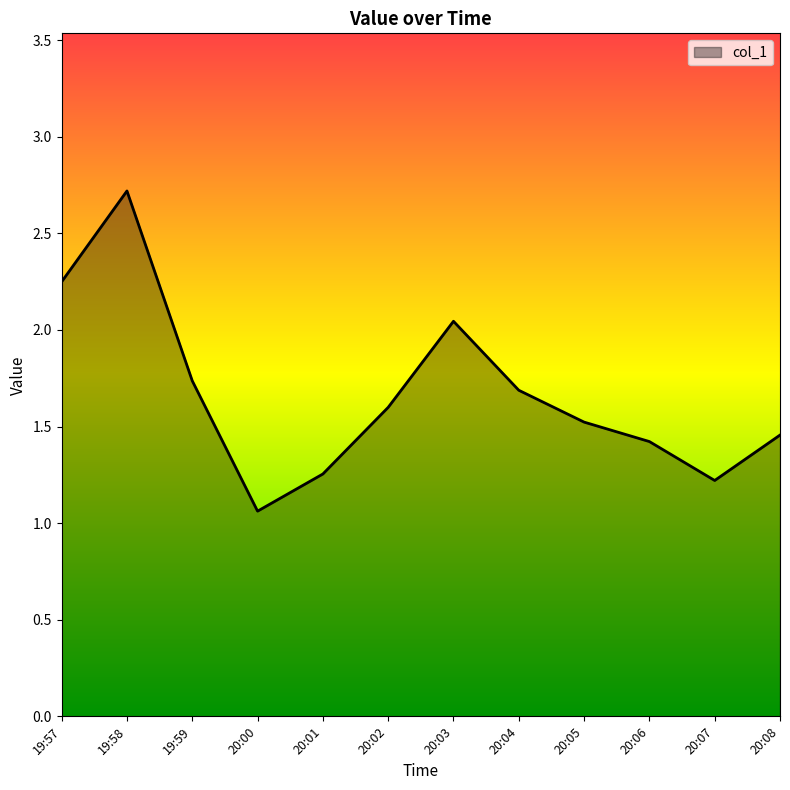

List the labels in order of value, smallest first.

20:00, 20:07, 20:01, 20:06, 20:08, 20:05, 20:02, 20:04, 19:59, 20:03, 19:57, 19:58